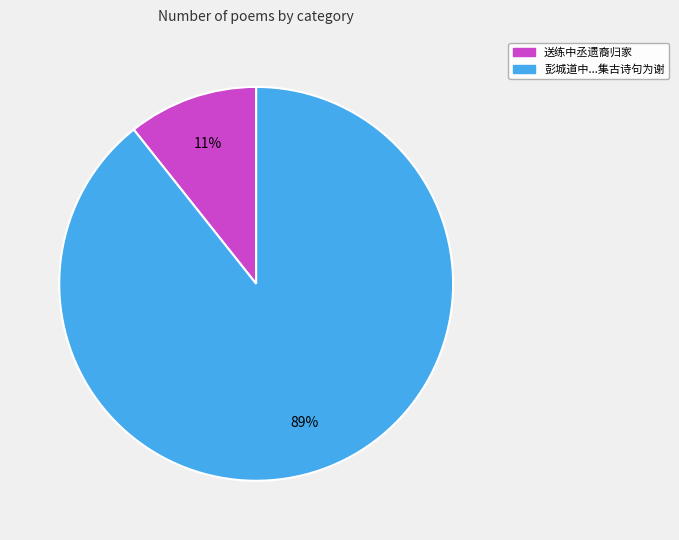

Is there any slice that represents more than half of the pie?

Yes